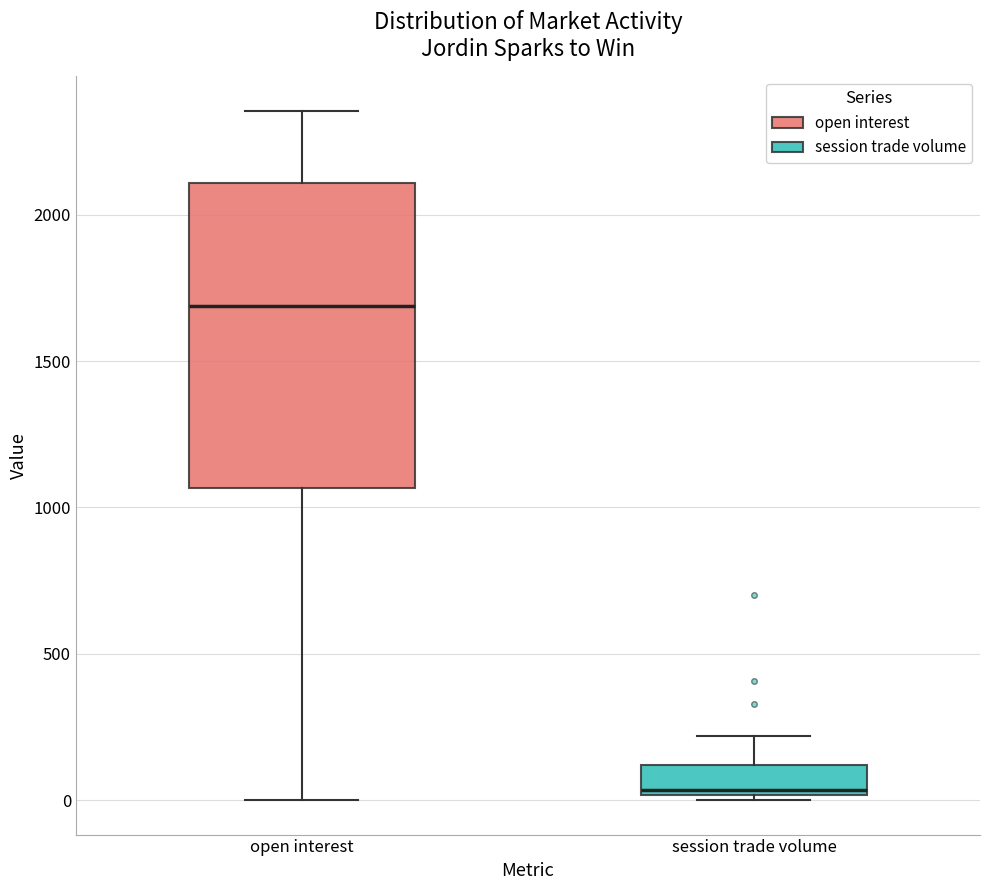

Reading left to right, read every box against the y-axis: the position of its median line, the range the box covers, and the ends of its whiskers. The values are not printed on the chart, so give them approximately, as read against the axis.

open interest: median 1700, box 1050 to 2100, whiskers 0 to 2350
session trade volume: median 50, box 0 to 100, whiskers 0 (just below the box's lower edge) to 200